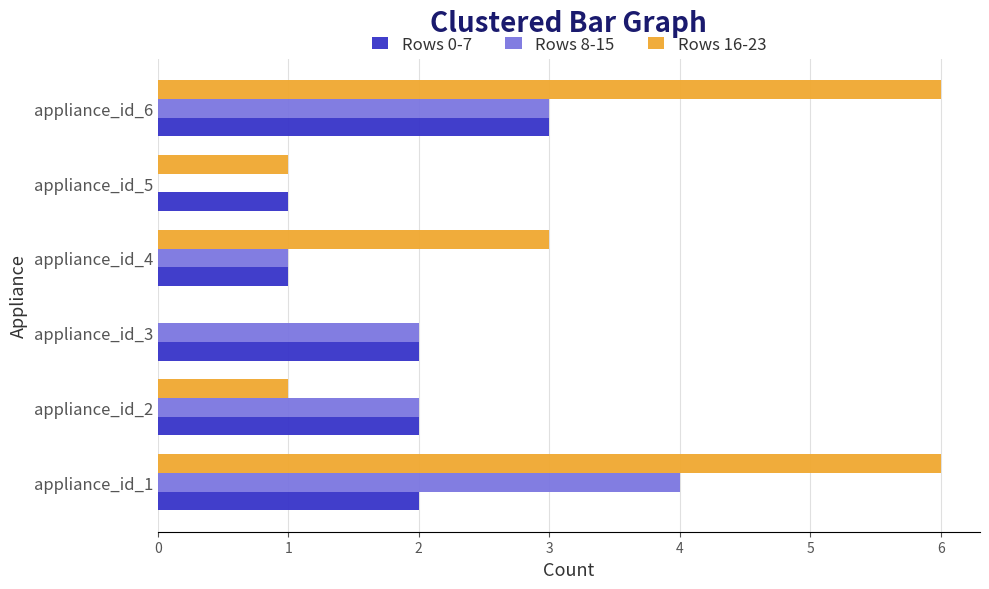

Is it true that Rows 16-23 equals 2 at appliance_id_3?

False